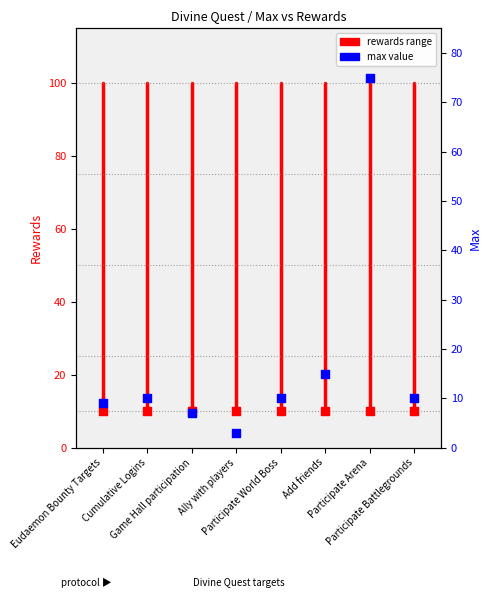

Is the value of Max value at Add friends greater than the value of Rewards (low) at Participate Arena?

Yes